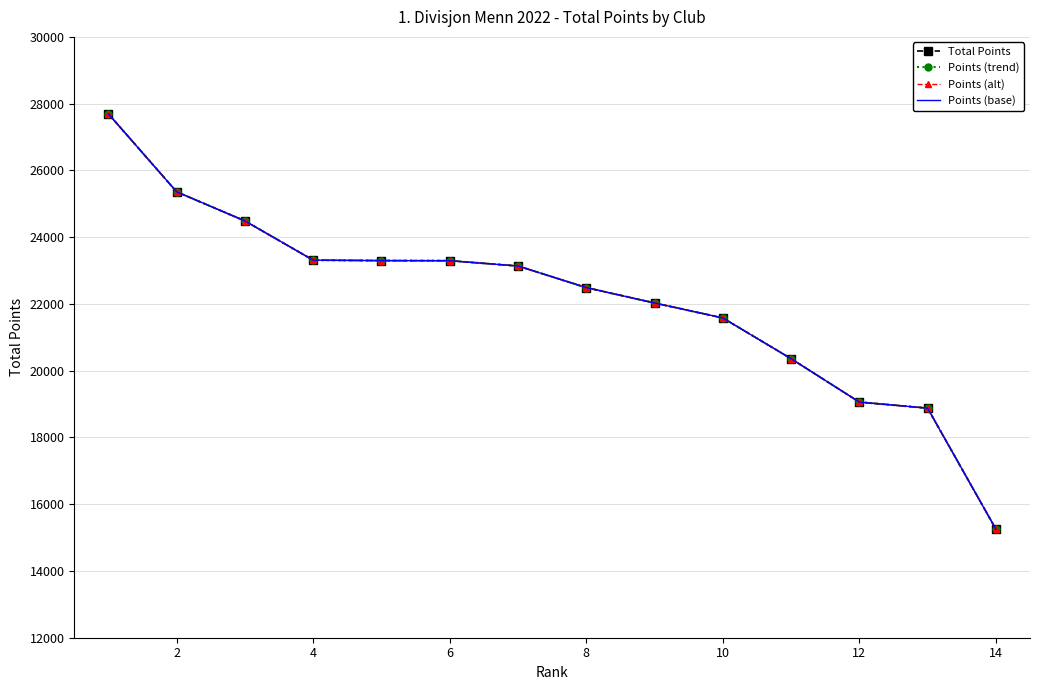

What is the value of the Total Points point at the 9th from the left?

22028